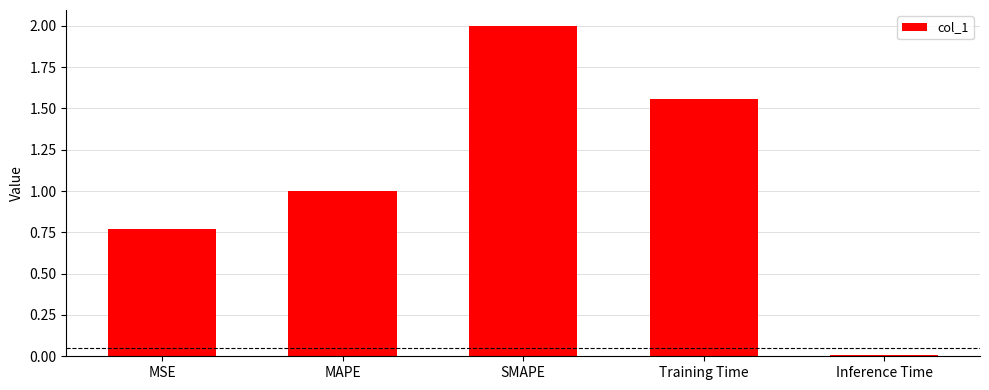

True or false: the data shows 0.0 at Inference Time.

True